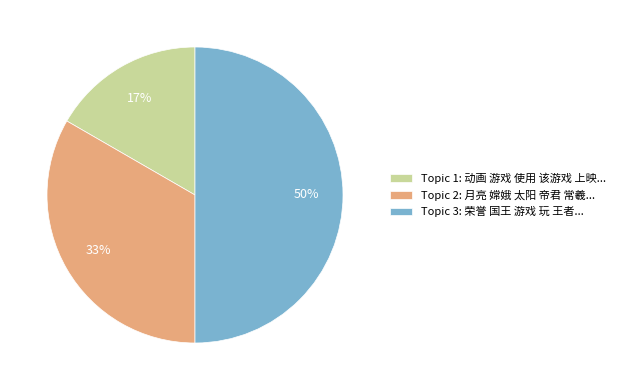

How many slices are in this pie chart?

3